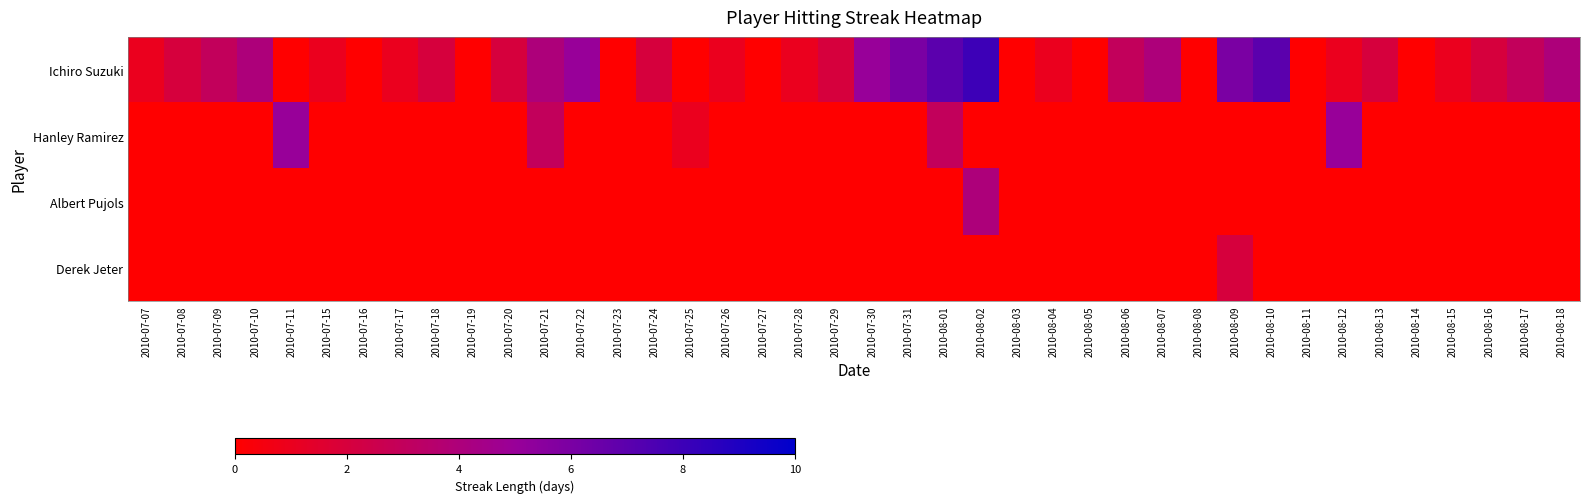

List the series in order of their peak value, highest first.

Ichiro Suzuki, Hanley Ramirez, Albert Pujols, Derek Jeter